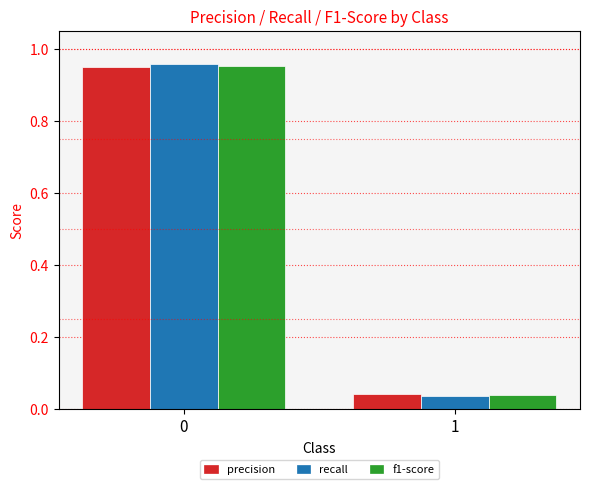

Is the value of f1-score at 1 greater than the value of recall at 0?

No